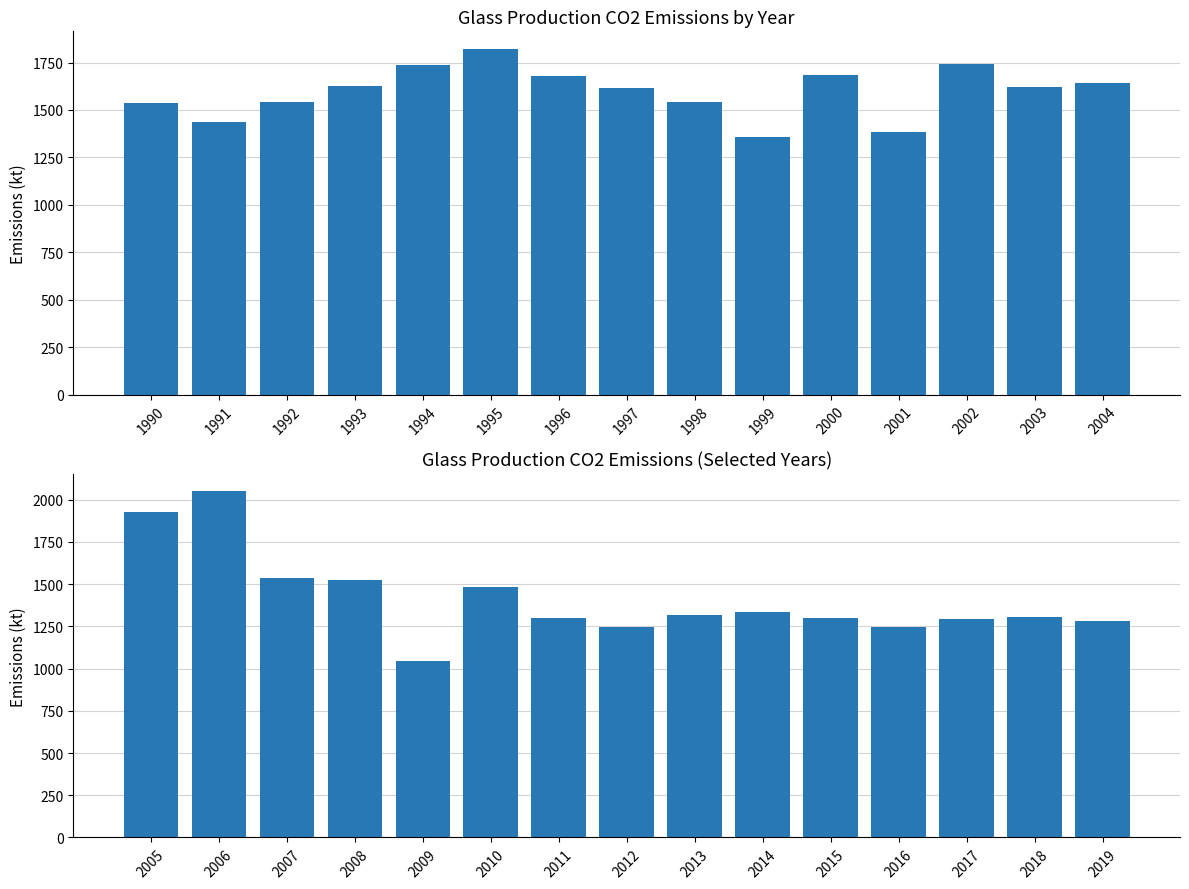

True or false: the data shows 813 at 2012.

False